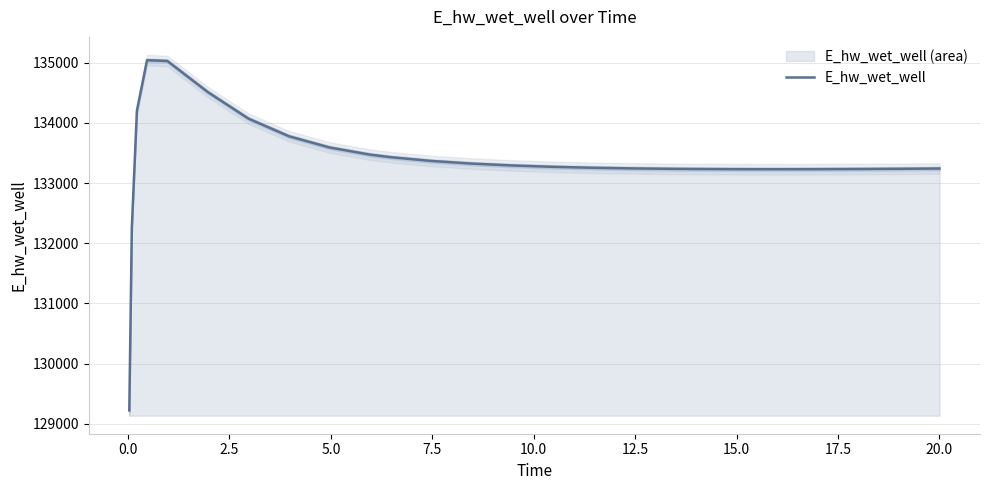

What is the maximum value shown in the chart?

135040.7